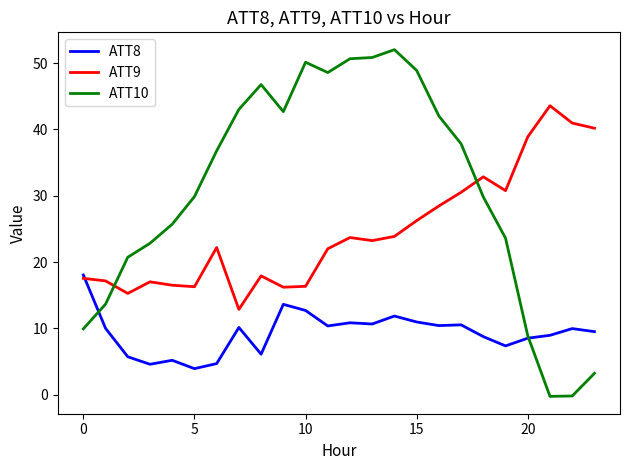

What is the smallest value displayed?

-0.2